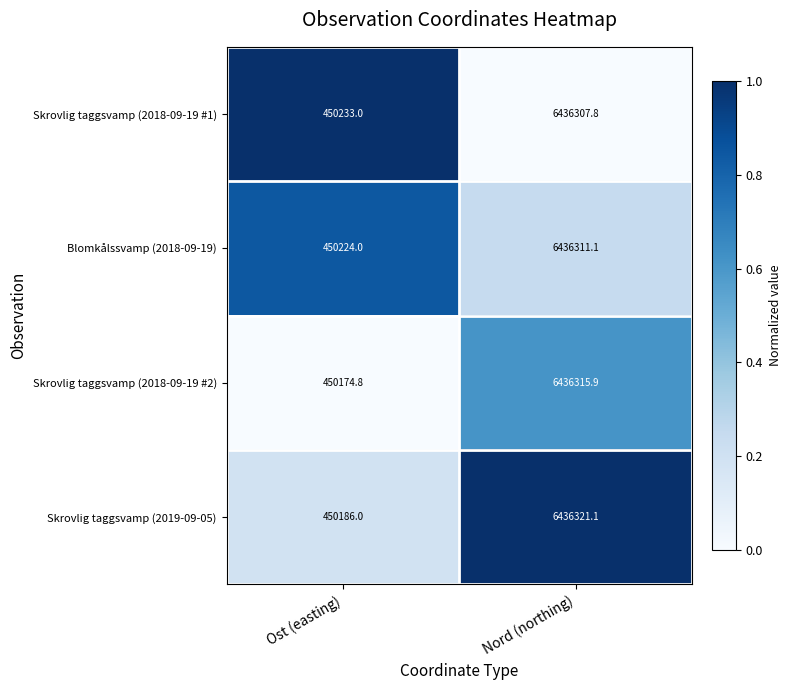

What is the minimum value for Skrovlig taggsvamp (2018-09-19 #2)?

450174.8